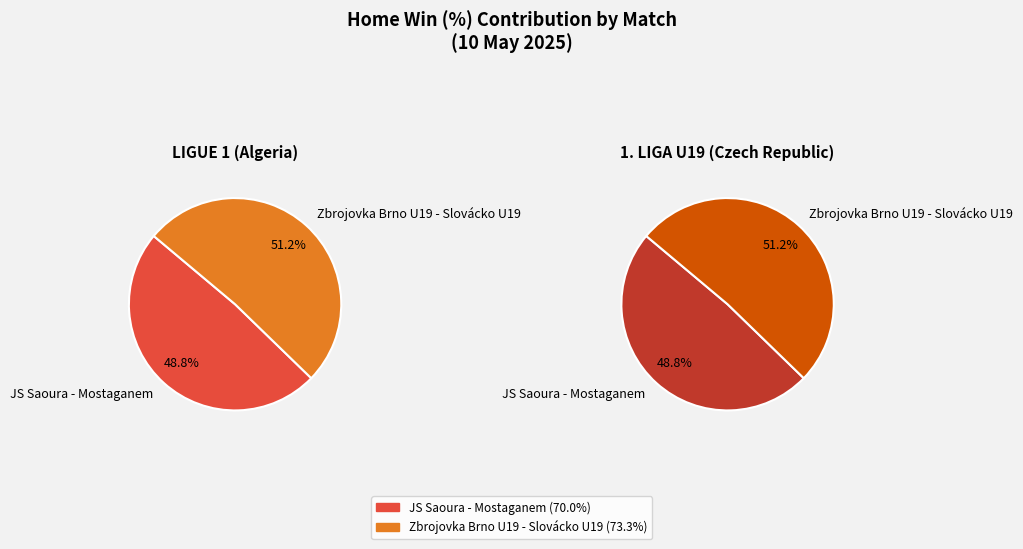

What is the total percentage of JS Saoura - Mostaganem and Zbrojovka Brno U19 - Slovácko U19?

100.0%